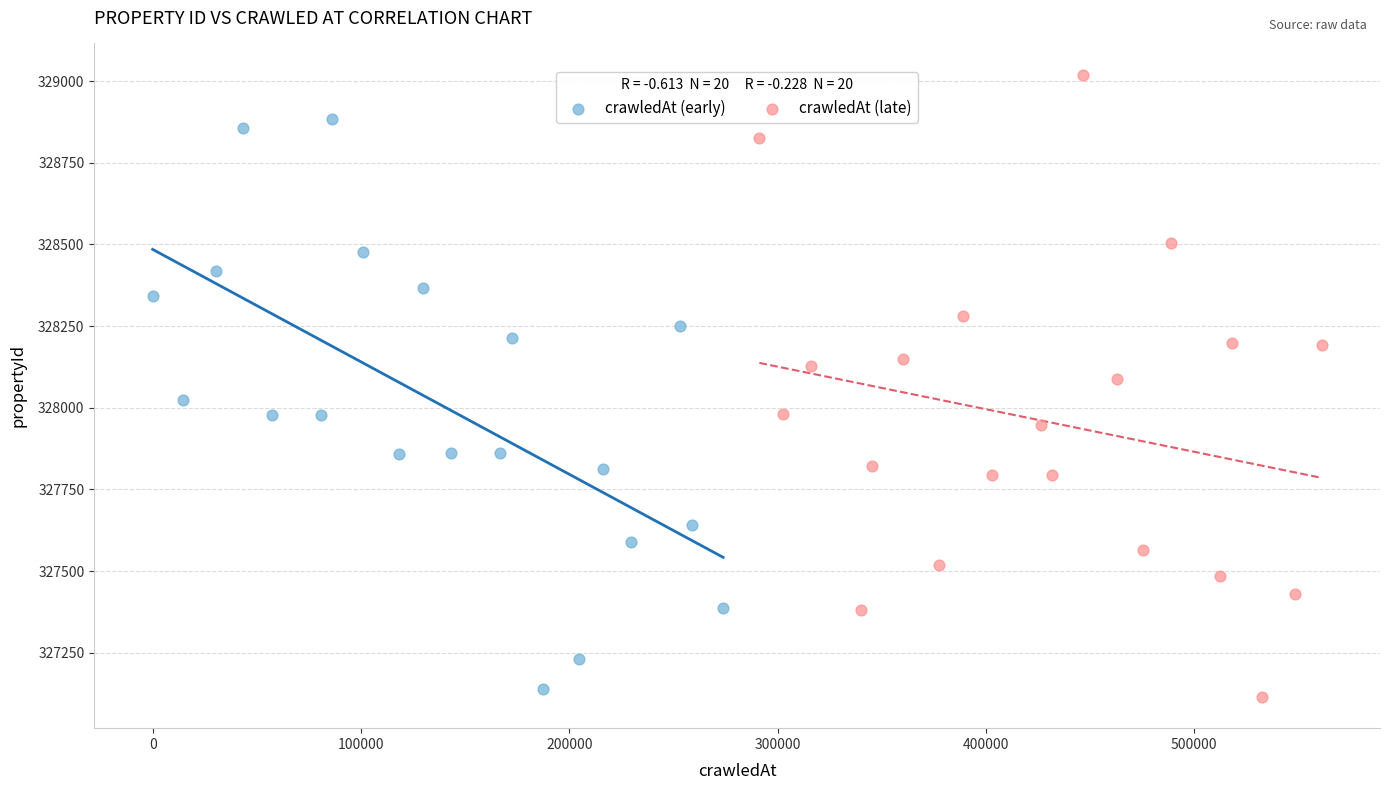

Which series contains the highest Y value?

crawledAt (late)